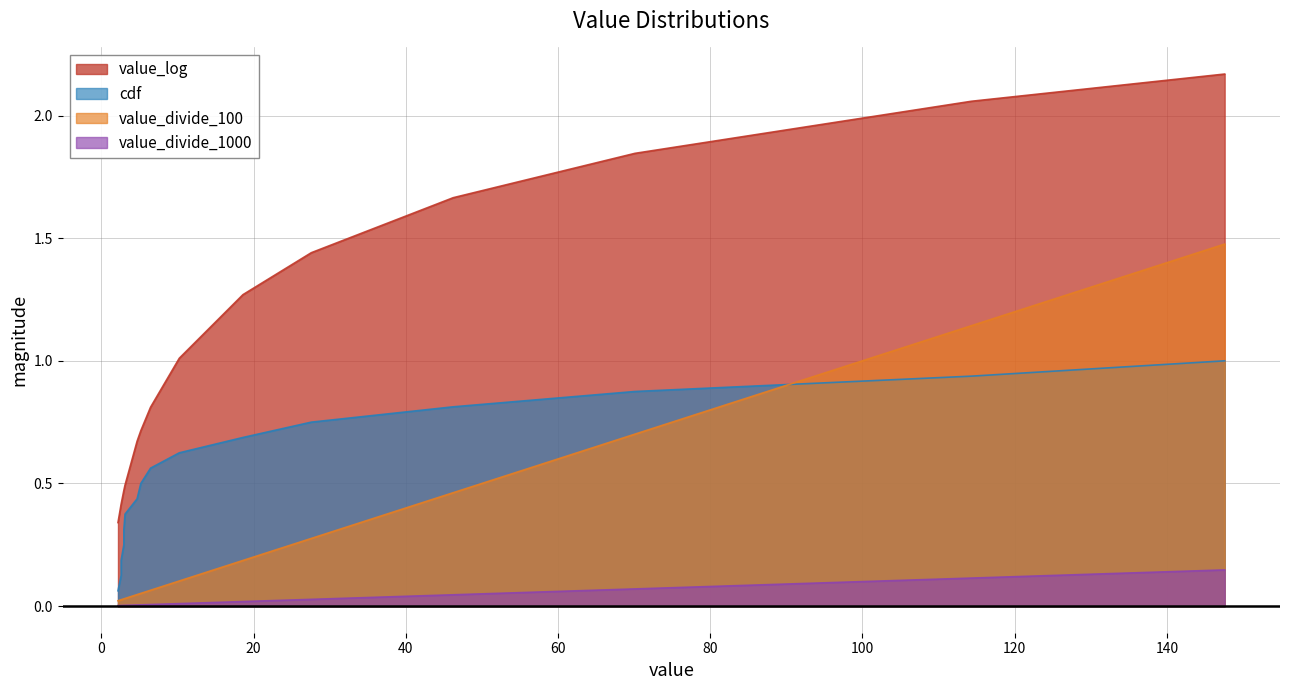

Reading right to left, transcribe all the data shown in this chart.

value_log: 2.2	2.1	1.8	1.7	1.4	1.3	1.0	0.8	0.7	0.7	0.5	0.5	0.5	0.4	0.4	0.3
cdf: 1.0	0.9	0.9	0.8	0.8	0.7	0.6	0.6	0.5	0.4	0.4	0.3	0.2	0.2	0.1	0.1
value_divide_100: 1.5	1.1	0.7	0.5	0.3	0.2	0.1	0.1	0.1	0.0	0.0	0.0	0.0	0.0	0.0	0.0
value_divide_1000: 0.1	0.1	0.1	0.0	0.0	0.0	0.0	0.0	0.0	0.0	0.0	0.0	0.0	0.0	0.0	0.0